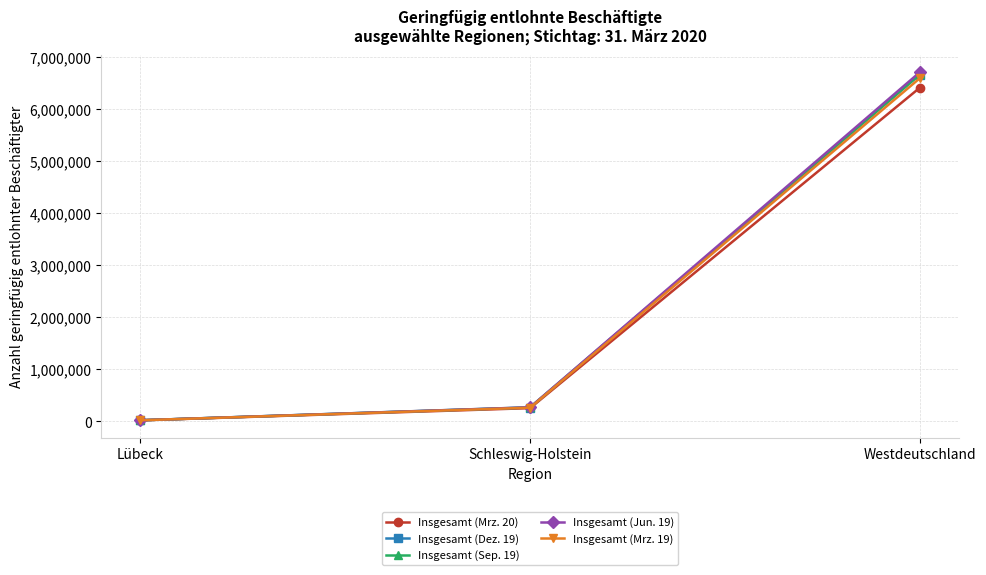

What is the average value of the Insgesamt (Mrz. 19) series?

2293289